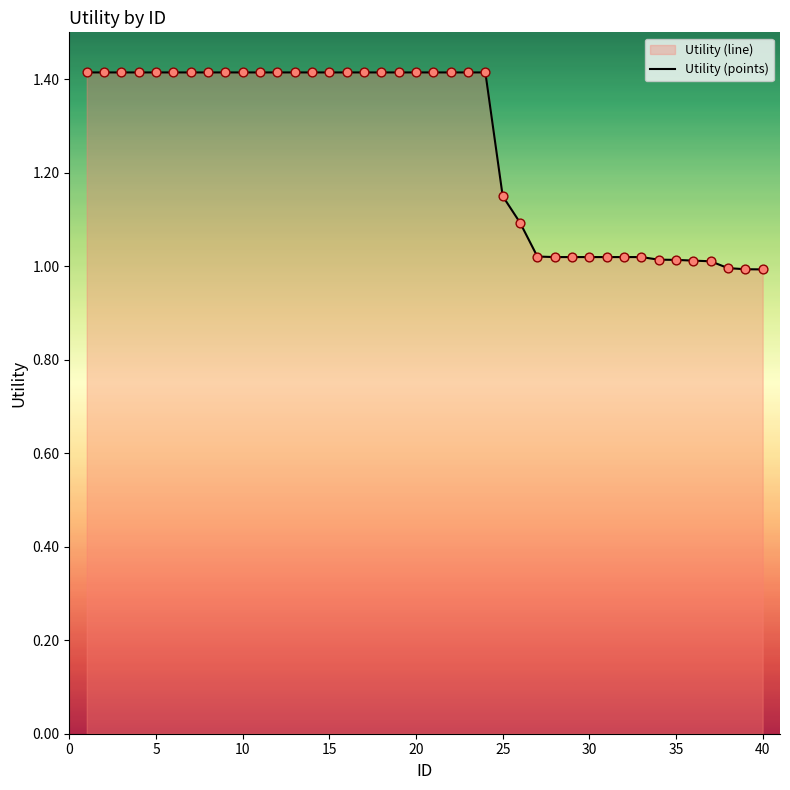

What is the greatest value displayed?

1.4